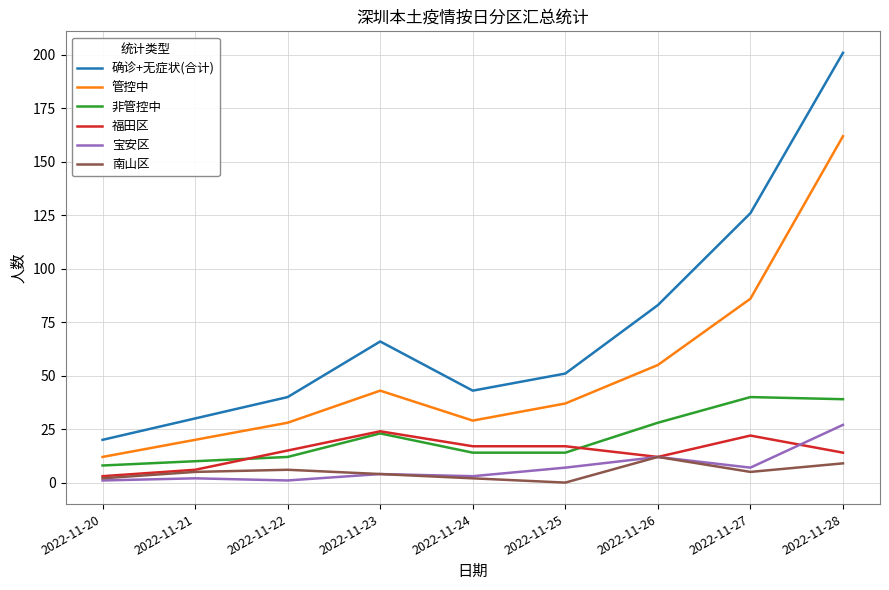

True or false: 宝安区 and 确诊+无症状(合计) intersect in this chart.

False